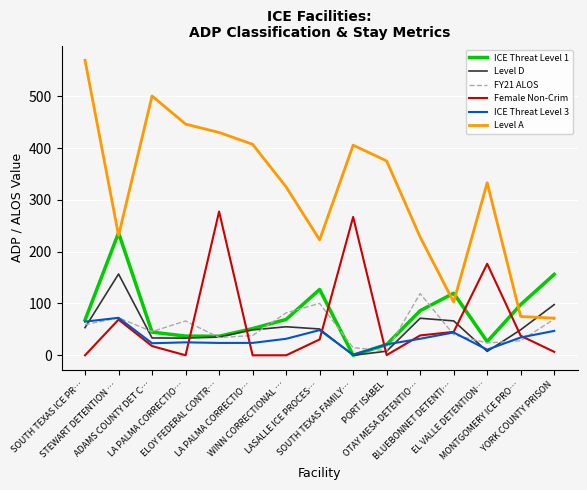

List the series in order of their peak value, highest first.

Level A, Female Non-Crim, ICE Threat Level 1, Level D, FY21 ALOS, ICE Threat Level 3